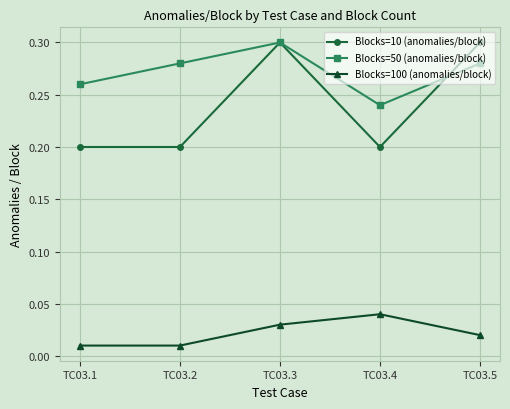

Is this an area chart (filled region under the line)?

No